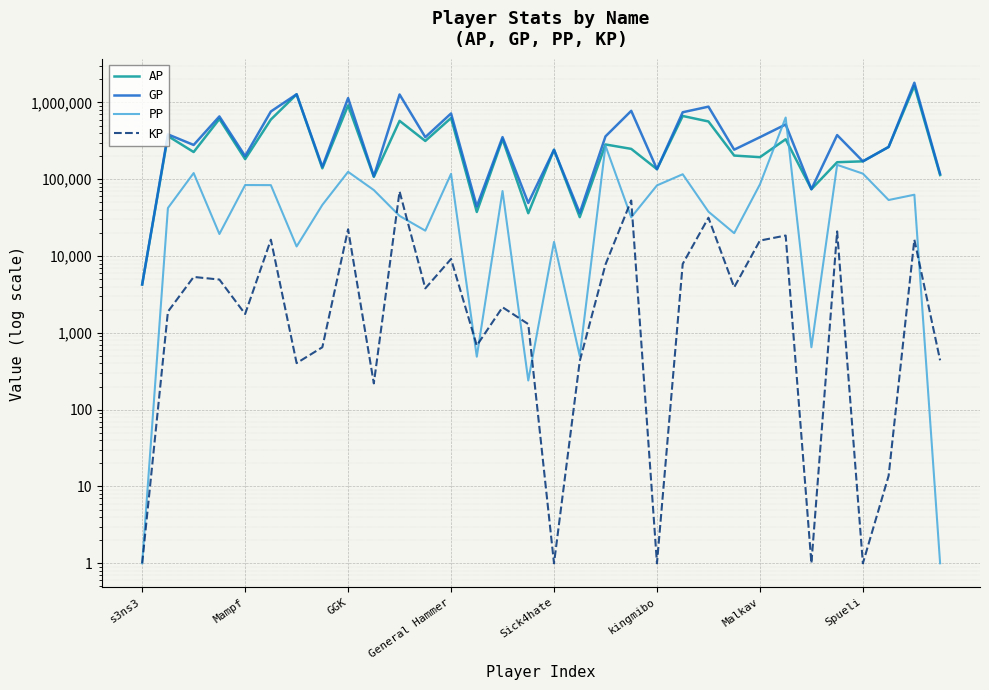

How many interior local peaks does the GP series have?

13